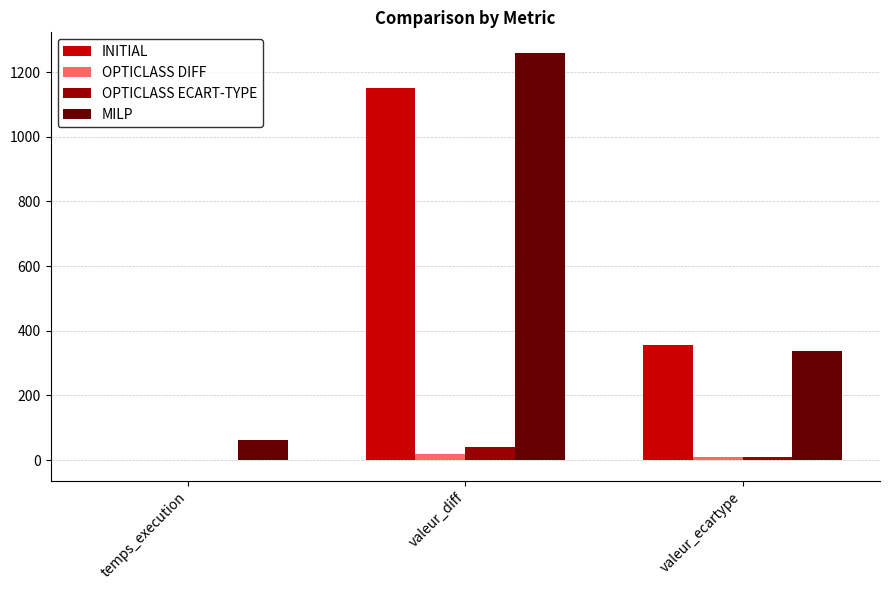

Between temps_execution and valeur_ecartype, which series saw the biggest shift?

INITIAL